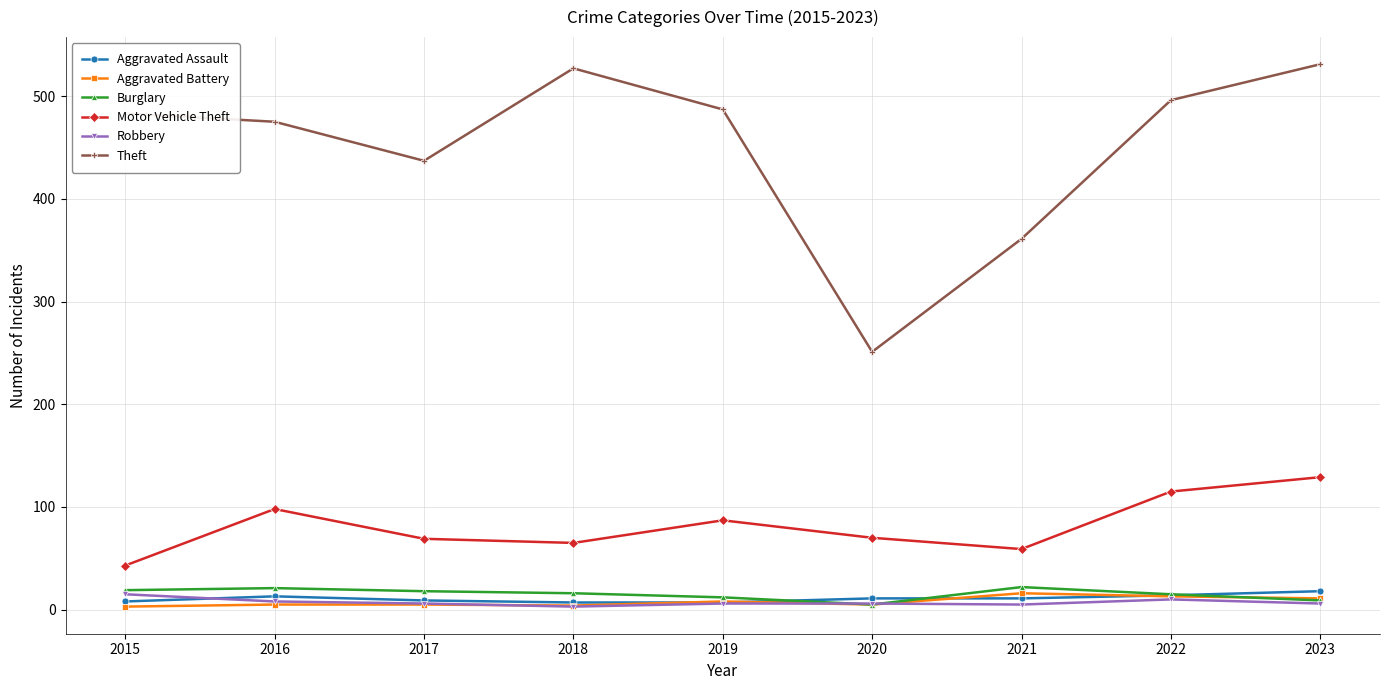

Is it true that Theft equals 104 at 2019?

False